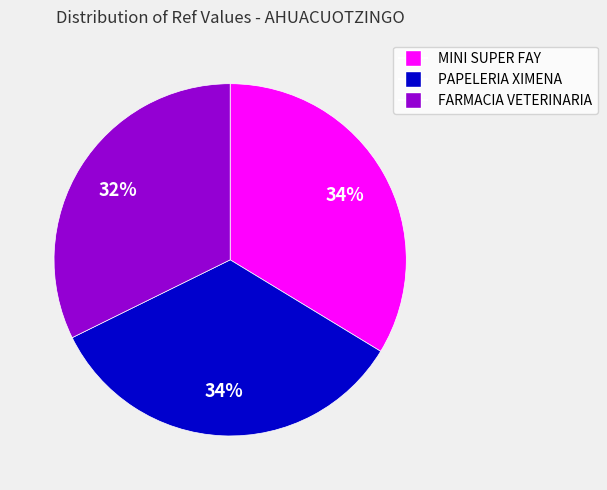

How many slices are in this pie chart?

3